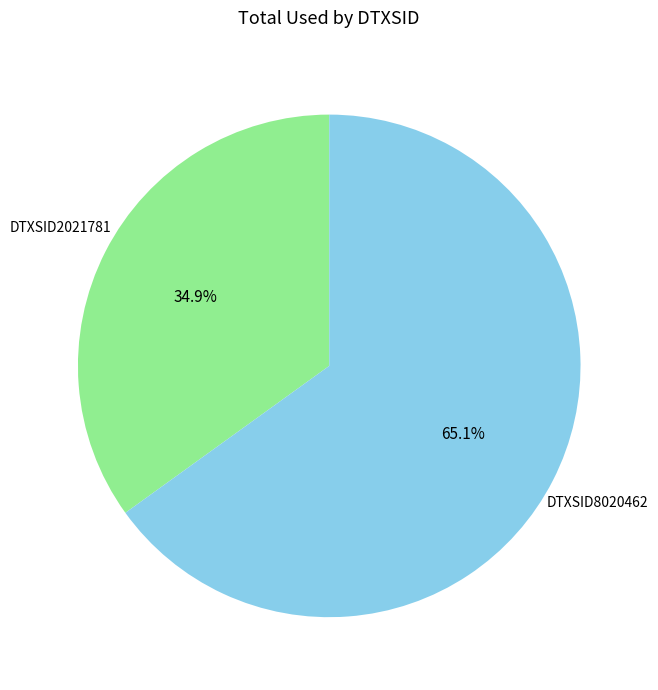

The DTXSID8020462 slice represents 65% of the pie. True or false?

True